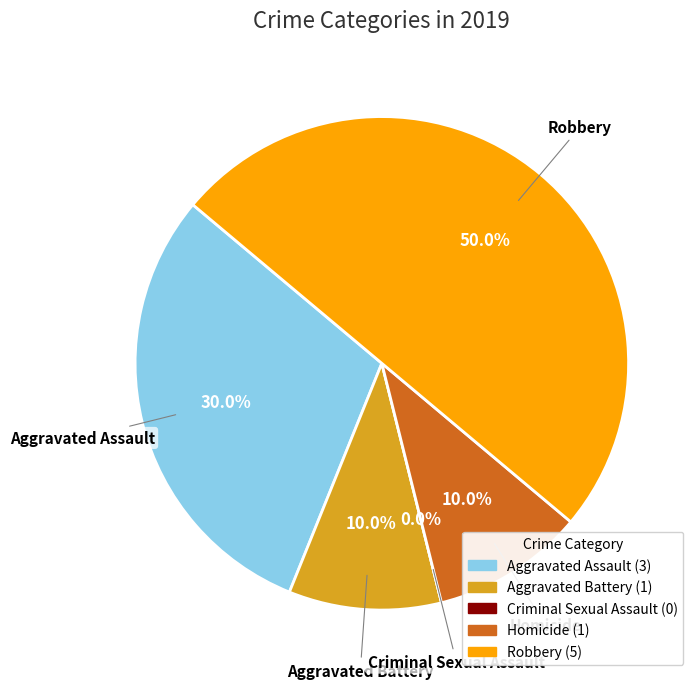

To the nearest percent, what percentage of the pie is Aggravated Assault?

30%